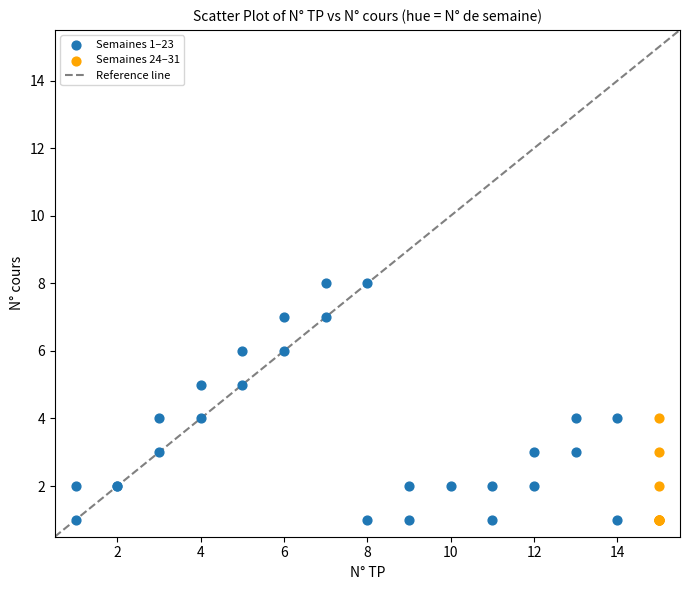

Which series has the widest spread of Y values?

Semaines 1–23